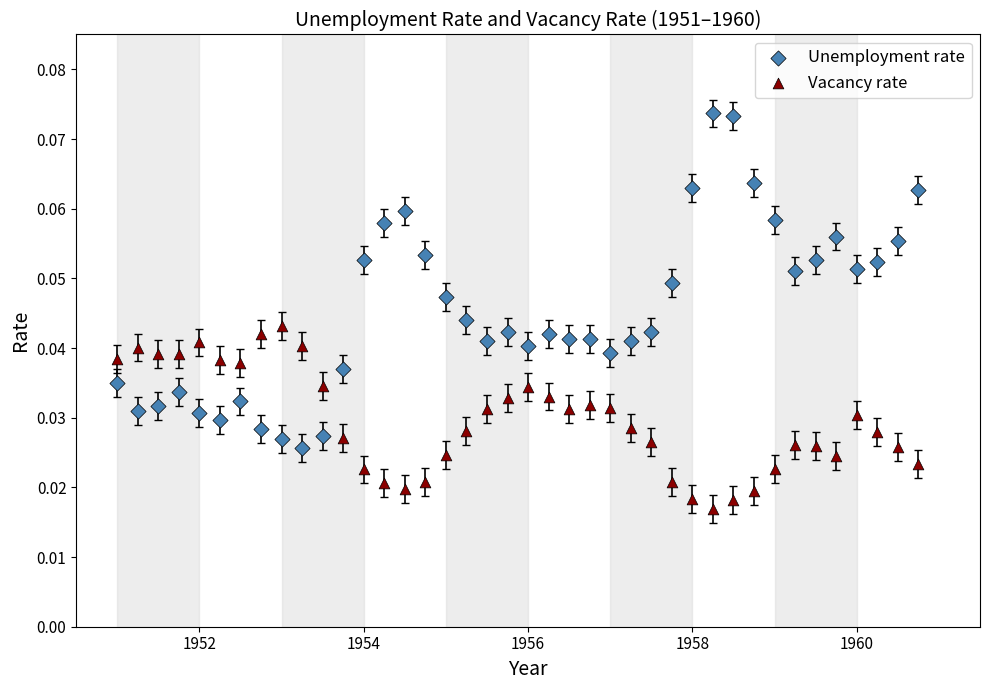

What is the X range (max minus min) for the scatter plot?

9.8